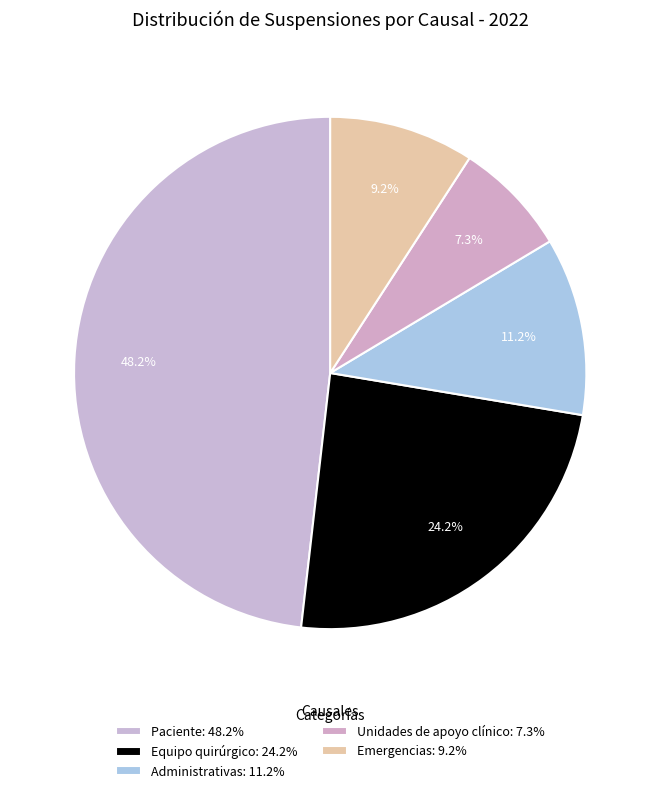

True or false: Unidades de apoyo clínico accounts for 22% of the total.

False